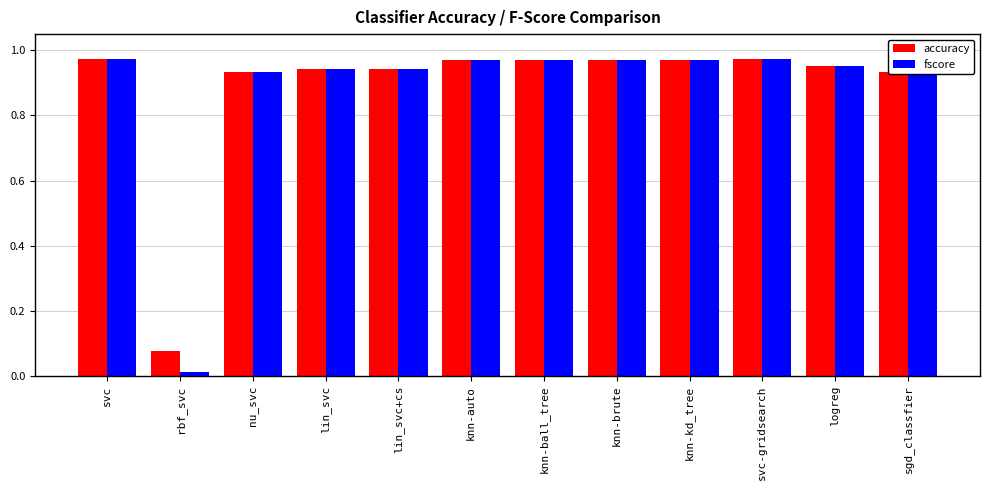

At which label is fscore closest to 0?

rbf_svc